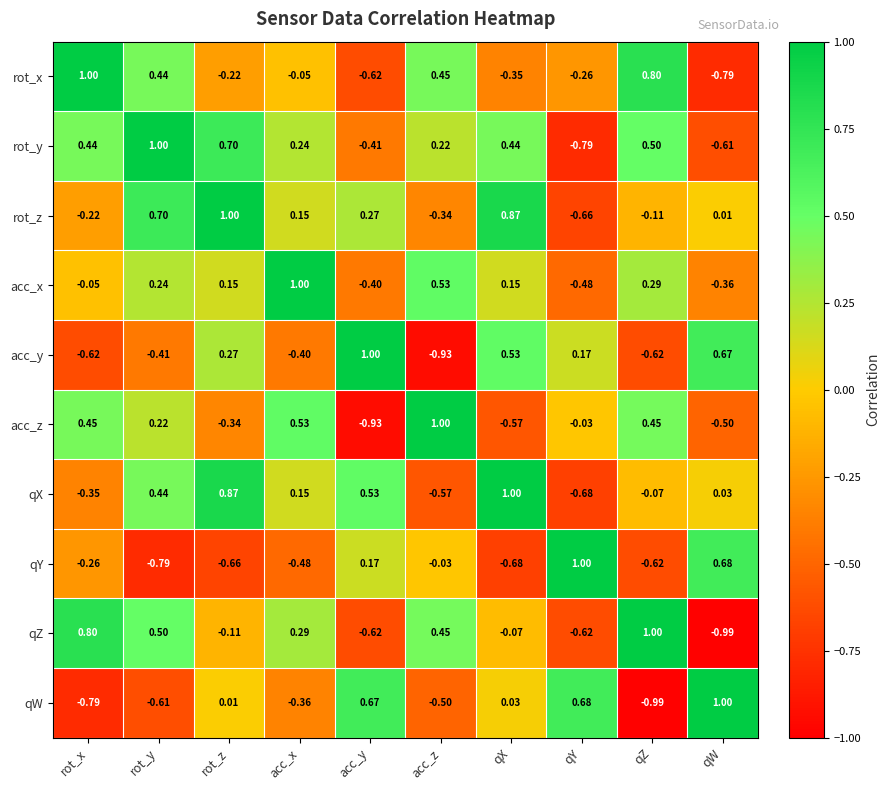

At which label does qX reach its peak?

qX